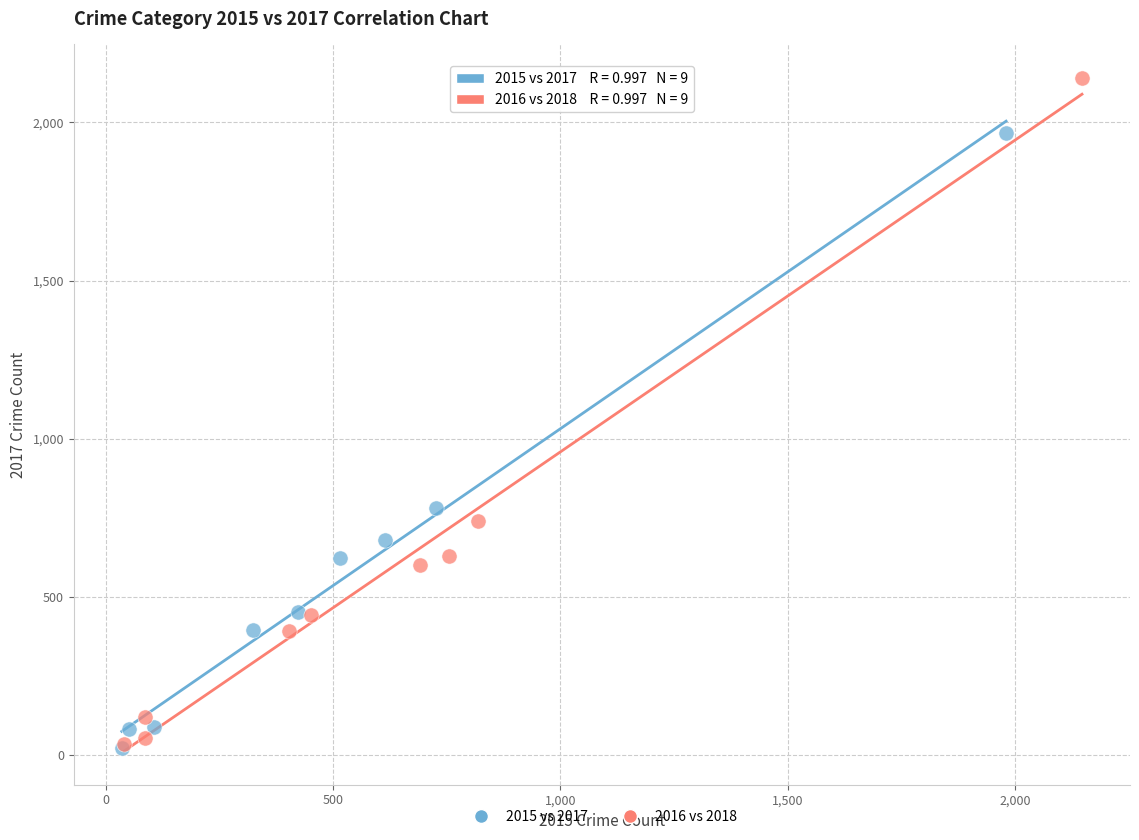

Which series contains the highest Y value?

2016 vs 2018